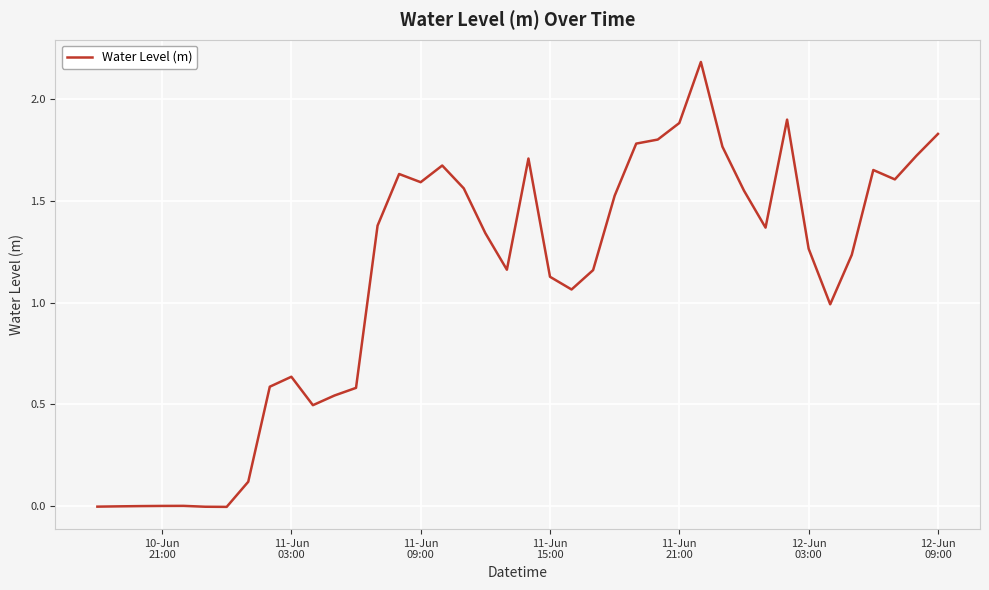

What is the greatest value displayed?

2.2